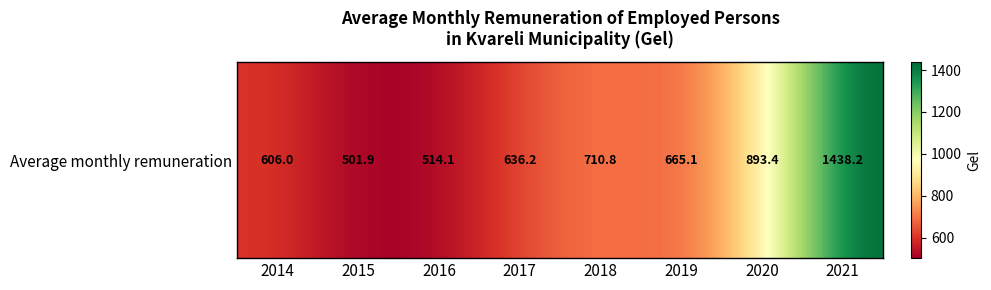

Reading right to left, transcribe all the data shown in this chart.

1438.2	893.4	665.1	710.8	636.2	514.1	501.9	606.0